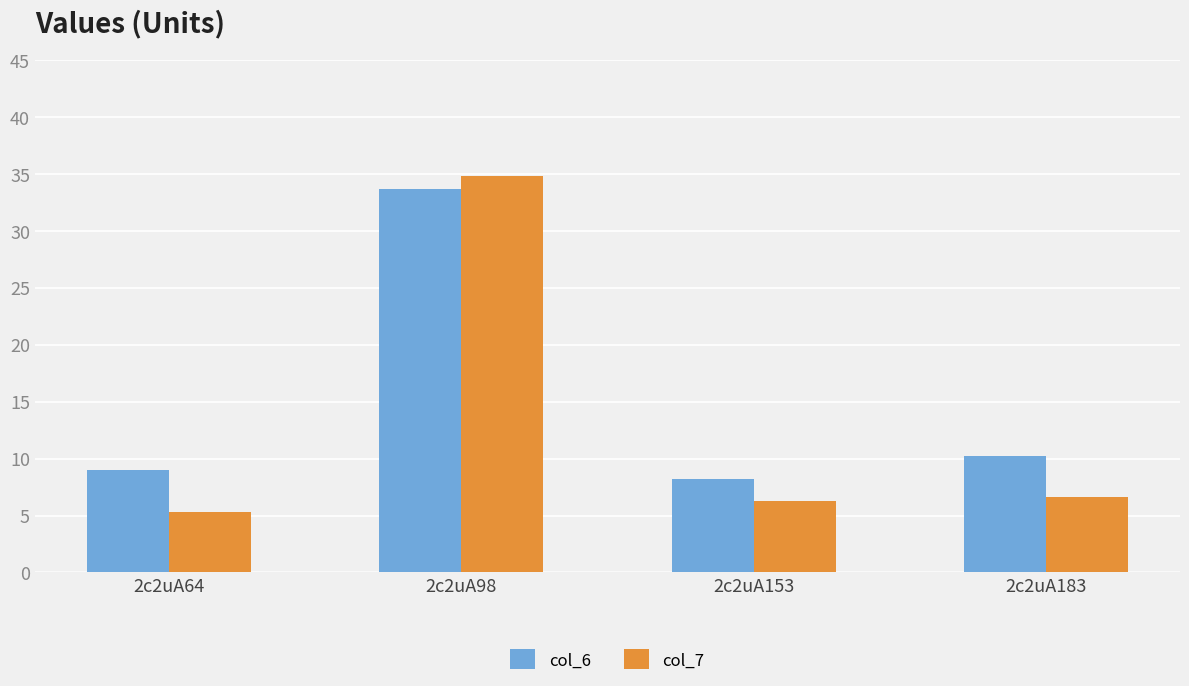

Between 2c2uA98 and 2c2uA183, which series saw the biggest shift?

col_7